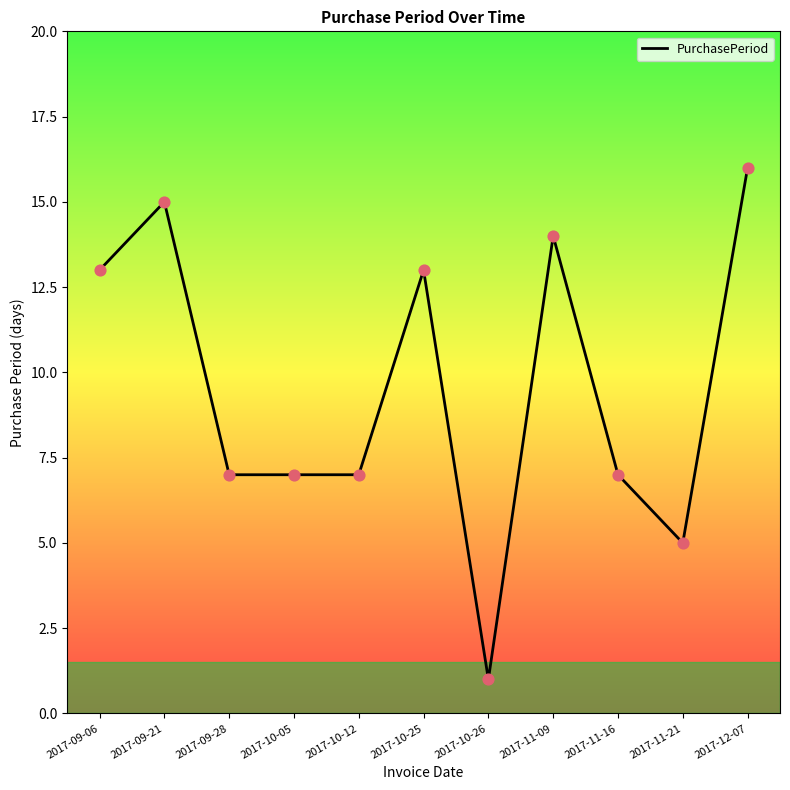

What is the change in value from 2017-09-21 to 2017-12-07?

+1